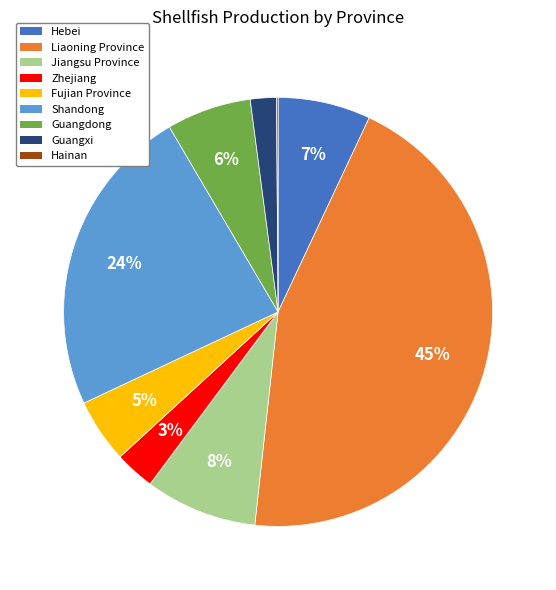

Which category has the biggest portion of the pie?

Liaoning Province